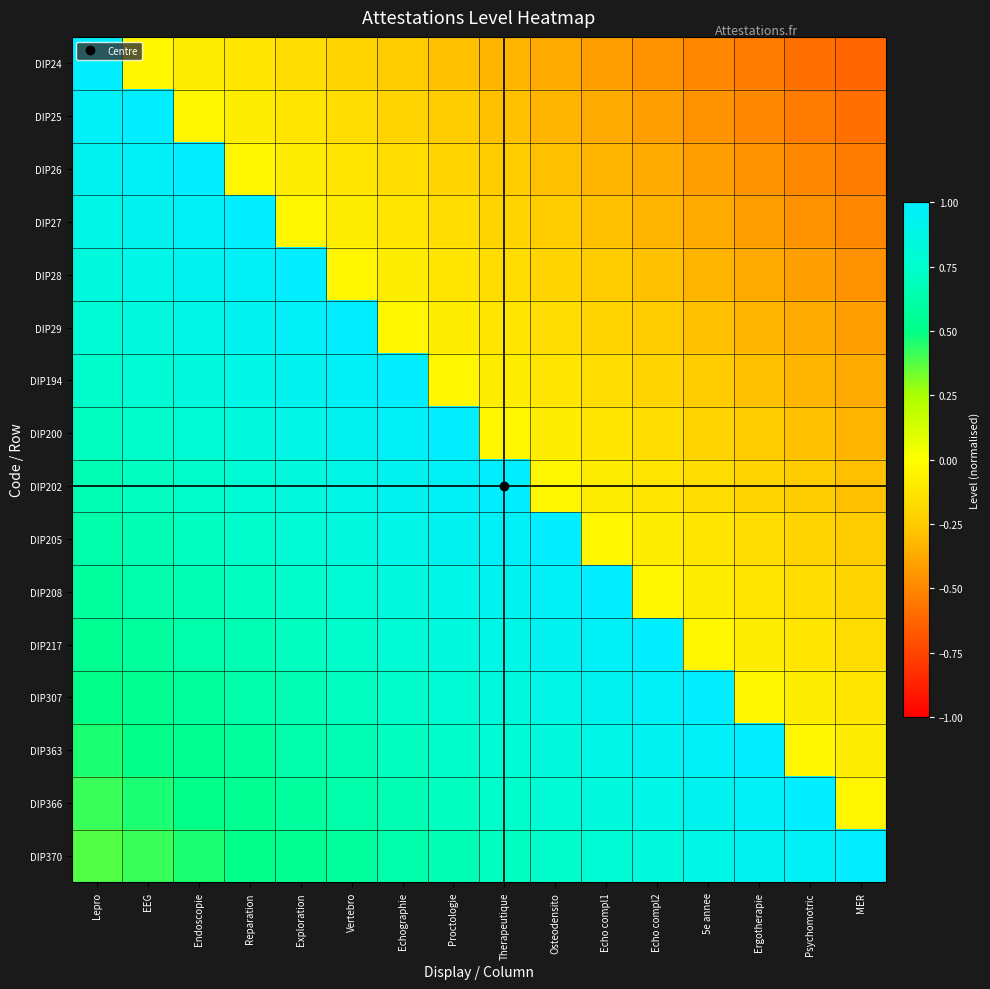

Reading left to right, transcribe all the data shown in this chart.

DIP24: Lepro=1.0	EEG=-0.0	Endoscopie=-0.1	Reparation=-0.1	Exploration=-0.2	Vertebro=-0.2	Echographie=-0.2	Proctologie=-0.3	Therapeutique=-0.3	Osteodensito=-0.4	Echo compl1=-0.4	Echo compl2=-0.5	5e annee=-0.5	Ergotherapie=-0.5	Psychomotric=-0.6	MER=-0.6
DIP25: Lepro=1.0	EEG=1.0	Endoscopie=-0.0	Reparation=-0.1	Exploration=-0.1	Vertebro=-0.2	Echographie=-0.2	Proctologie=-0.2	Therapeutique=-0.3	Osteodensito=-0.3	Echo compl1=-0.4	Echo compl2=-0.4	5e annee=-0.5	Ergotherapie=-0.5	Psychomotric=-0.5	MER=-0.6
DIP26: Lepro=0.9	EEG=1.0	Endoscopie=1.0	Reparation=-0.0	Exploration=-0.1	Vertebro=-0.1	Echographie=-0.2	Proctologie=-0.2	Therapeutique=-0.2	Osteodensito=-0.3	Echo compl1=-0.3	Echo compl2=-0.4	5e annee=-0.4	Ergotherapie=-0.5	Psychomotric=-0.5	MER=-0.5
DIP27: Lepro=0.9	EEG=0.9	Endoscopie=1.0	Reparation=1.0	Exploration=-0.0	Vertebro=-0.1	Echographie=-0.1	Proctologie=-0.2	Therapeutique=-0.2	Osteodensito=-0.2	Echo compl1=-0.3	Echo compl2=-0.3	5e annee=-0.4	Ergotherapie=-0.4	Psychomotric=-0.5	MER=-0.5
DIP28: Lepro=0.8	EEG=0.9	Endoscopie=0.9	Reparation=1.0	Exploration=1.0	Vertebro=-0.0	Echographie=-0.1	Proctologie=-0.1	Therapeutique=-0.2	Osteodensito=-0.2	Echo compl1=-0.2	Echo compl2=-0.3	5e annee=-0.3	Ergotherapie=-0.4	Psychomotric=-0.4	MER=-0.5
DIP29: Lepro=0.8	EEG=0.8	Endoscopie=0.9	Reparation=0.9	Exploration=1.0	Vertebro=1.0	Echographie=-0.0	Proctologie=-0.1	Therapeutique=-0.1	Osteodensito=-0.2	Echo compl1=-0.2	Echo compl2=-0.2	5e annee=-0.3	Ergotherapie=-0.3	Psychomotric=-0.4	MER=-0.4
DIP194: Lepro=0.8	EEG=0.8	Endoscopie=0.8	Reparation=0.9	Exploration=0.9	Vertebro=1.0	Echographie=1.0	Proctologie=-0.0	Therapeutique=-0.1	Osteodensito=-0.1	Echo compl1=-0.2	Echo compl2=-0.2	5e annee=-0.2	Ergotherapie=-0.3	Psychomotric=-0.3	MER=-0.4
DIP200: Lepro=0.7	EEG=0.8	Endoscopie=0.8	Reparation=0.8	Exploration=0.9	Vertebro=0.9	Echographie=1.0	Proctologie=1.0	Therapeutique=-0.0	Osteodensito=-0.1	Echo compl1=-0.1	Echo compl2=-0.2	5e annee=-0.2	Ergotherapie=-0.2	Psychomotric=-0.3	MER=-0.3
DIP202: Lepro=0.7	EEG=0.7	Endoscopie=0.8	Reparation=0.8	Exploration=0.8	Vertebro=0.9	Echographie=0.9	Proctologie=1.0	Therapeutique=1.0	Osteodensito=-0.0	Echo compl1=-0.1	Echo compl2=-0.1	5e annee=-0.2	Ergotherapie=-0.2	Psychomotric=-0.2	MER=-0.3
DIP205: Lepro=0.6	EEG=0.7	Endoscopie=0.7	Reparation=0.8	Exploration=0.8	Vertebro=0.8	Echographie=0.9	Proctologie=0.9	Therapeutique=1.0	Osteodensito=1.0	Echo compl1=-0.0	Echo compl2=-0.1	5e annee=-0.1	Ergotherapie=-0.2	Psychomotric=-0.2	MER=-0.2
DIP208: Lepro=0.6	EEG=0.6	Endoscopie=0.7	Reparation=0.7	Exploration=0.8	Vertebro=0.8	Echographie=0.8	Proctologie=0.9	Therapeutique=0.9	Osteodensito=1.0	Echo compl1=1.0	Echo compl2=-0.0	5e annee=-0.1	Ergotherapie=-0.1	Psychomotric=-0.2	MER=-0.2
DIP217: Lepro=0.5	EEG=0.6	Endoscopie=0.6	Reparation=0.7	Exploration=0.7	Vertebro=0.8	Echographie=0.8	Proctologie=0.8	Therapeutique=0.9	Osteodensito=0.9	Echo compl1=1.0	Echo compl2=1.0	5e annee=-0.0	Ergotherapie=-0.1	Psychomotric=-0.1	MER=-0.2
DIP307: Lepro=0.5	EEG=0.5	Endoscopie=0.6	Reparation=0.6	Exploration=0.7	Vertebro=0.7	Echographie=0.8	Proctologie=0.8	Therapeutique=0.8	Osteodensito=0.9	Echo compl1=0.9	Echo compl2=1.0	5e annee=1.0	Ergotherapie=-0.0	Psychomotric=-0.1	MER=-0.1
DIP363: Lepro=0.5	EEG=0.5	Endoscopie=0.5	Reparation=0.6	Exploration=0.6	Vertebro=0.7	Echographie=0.7	Proctologie=0.8	Therapeutique=0.8	Osteodensito=0.8	Echo compl1=0.9	Echo compl2=0.9	5e annee=1.0	Ergotherapie=1.0	Psychomotric=-0.0	MER=-0.1
DIP366: Lepro=0.4	EEG=0.5	Endoscopie=0.5	Reparation=0.5	Exploration=0.6	Vertebro=0.6	Echographie=0.7	Proctologie=0.7	Therapeutique=0.8	Osteodensito=0.8	Echo compl1=0.8	Echo compl2=0.9	5e annee=0.9	Ergotherapie=1.0	Psychomotric=1.0	MER=-0.0
DIP370: Lepro=0.4	EEG=0.4	Endoscopie=0.5	Reparation=0.5	Exploration=0.5	Vertebro=0.6	Echographie=0.6	Proctologie=0.7	Therapeutique=0.7	Osteodensito=0.8	Echo compl1=0.8	Echo compl2=0.8	5e annee=0.9	Ergotherapie=0.9	Psychomotric=1.0	MER=1.0